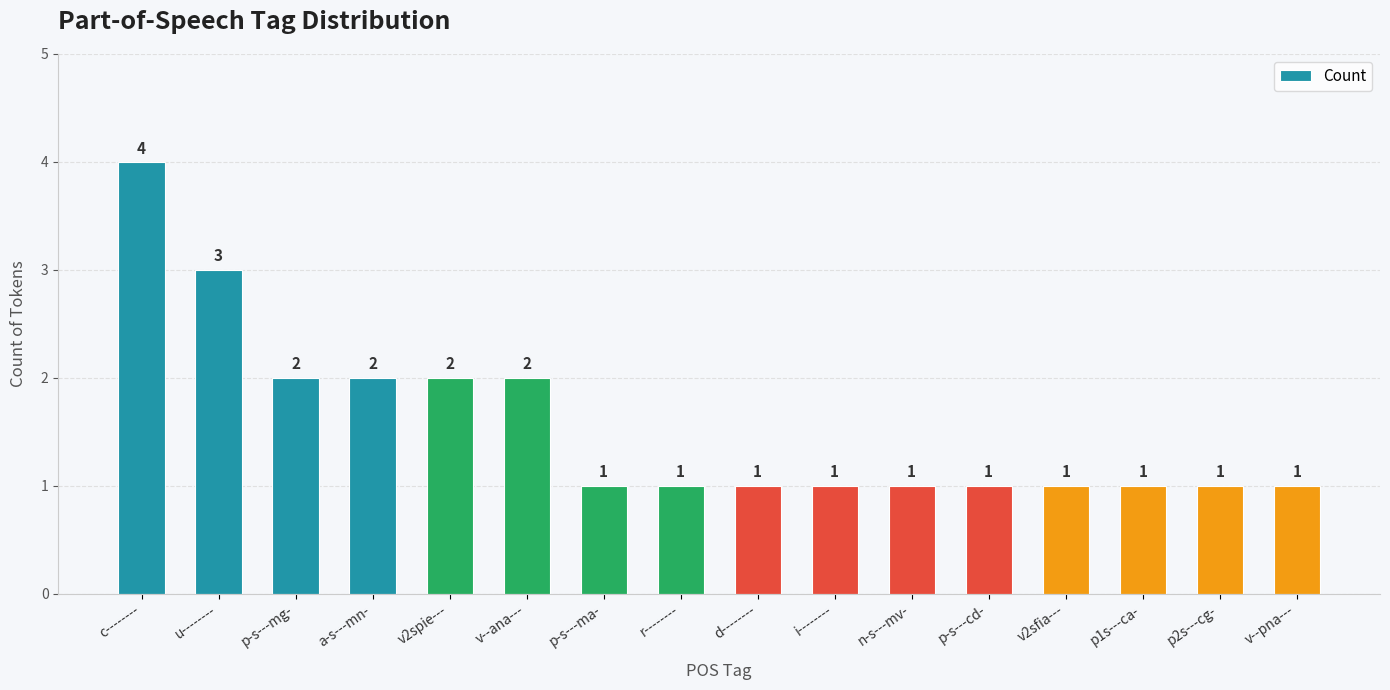

Does the chart contain stacked bars?

No